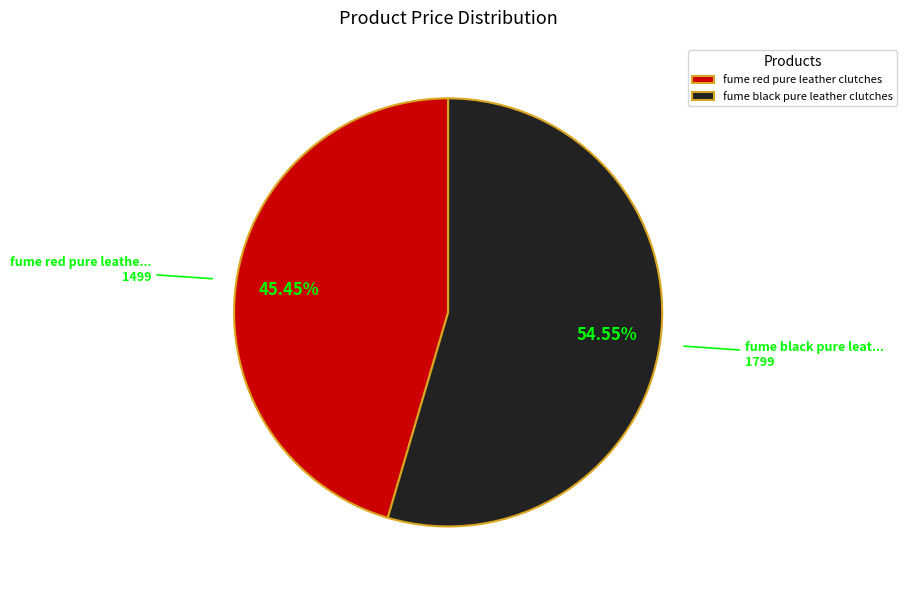

How many slices are in this pie chart?

2